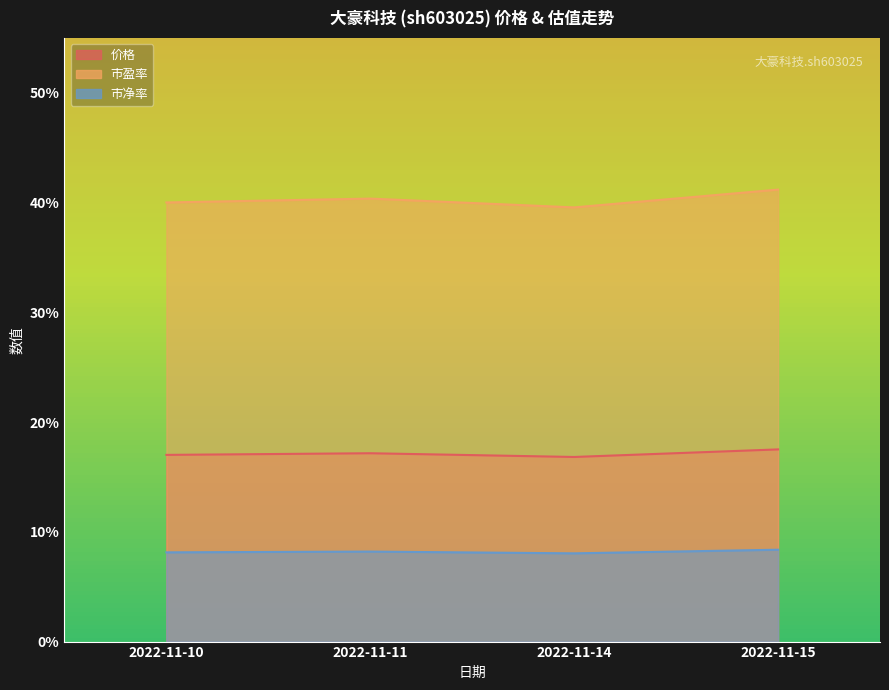

Reading right to left, list all the values displayed in this chart.

价格: 17.5	16.8	17.2	17.0
市盈率: 41.2	39.6	40.4	40.0
市净率: 8.4	8.0	8.2	8.1